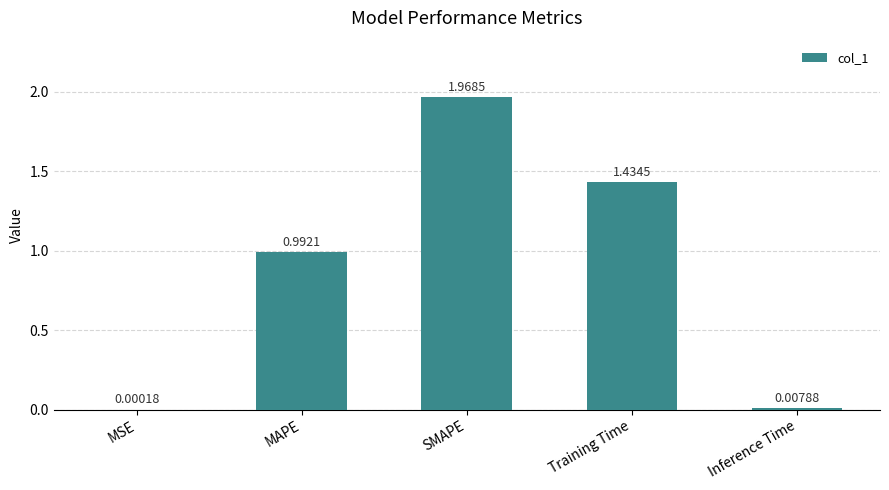

Which has a higher value, Inference Time or Training Time?

Training Time